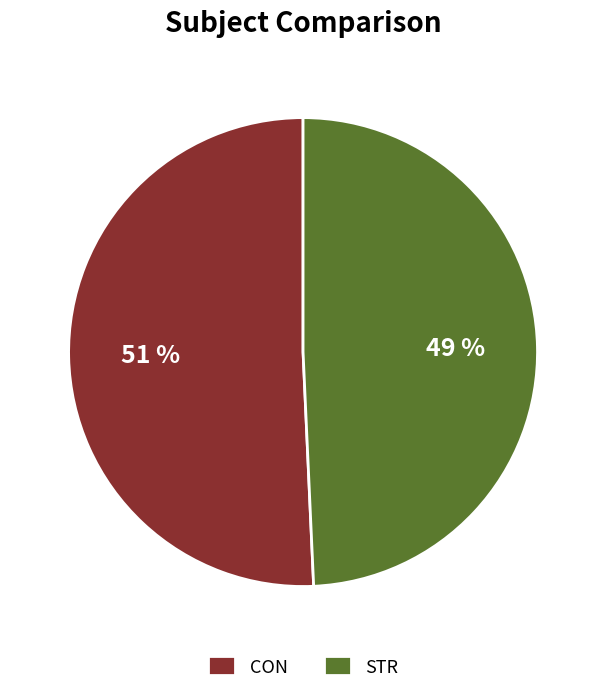

Between CON and STR, which is larger?

CON